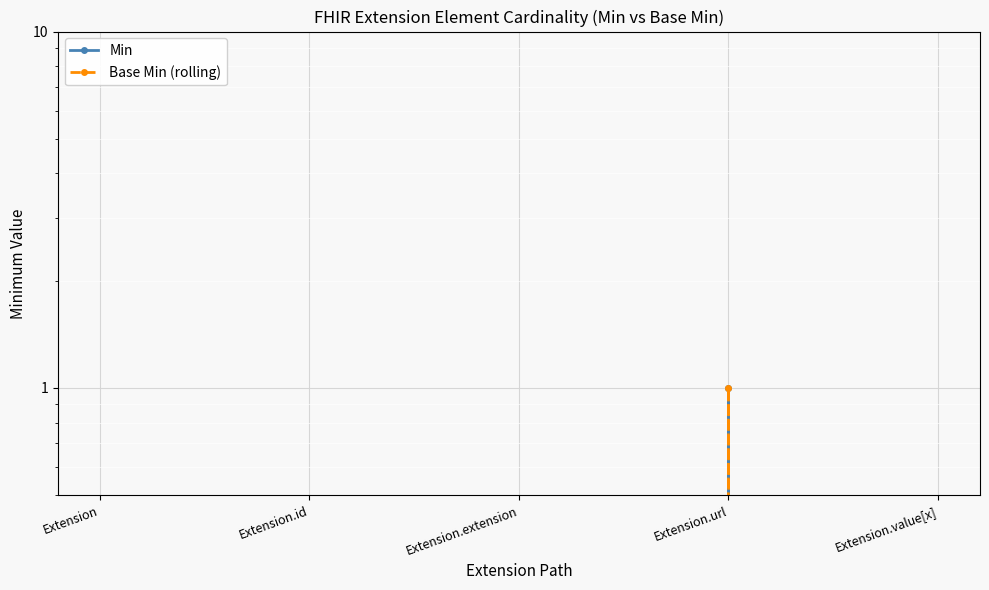

What is the label of the 3rd point from the left?

Extension.extension